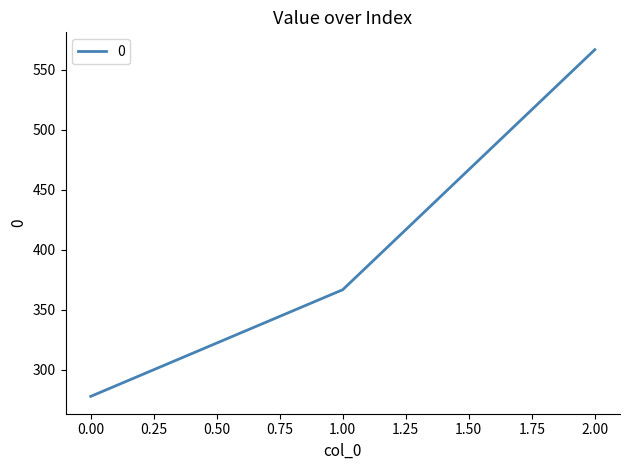

What is the change in value from 0.00 to 1.00?

+88.9